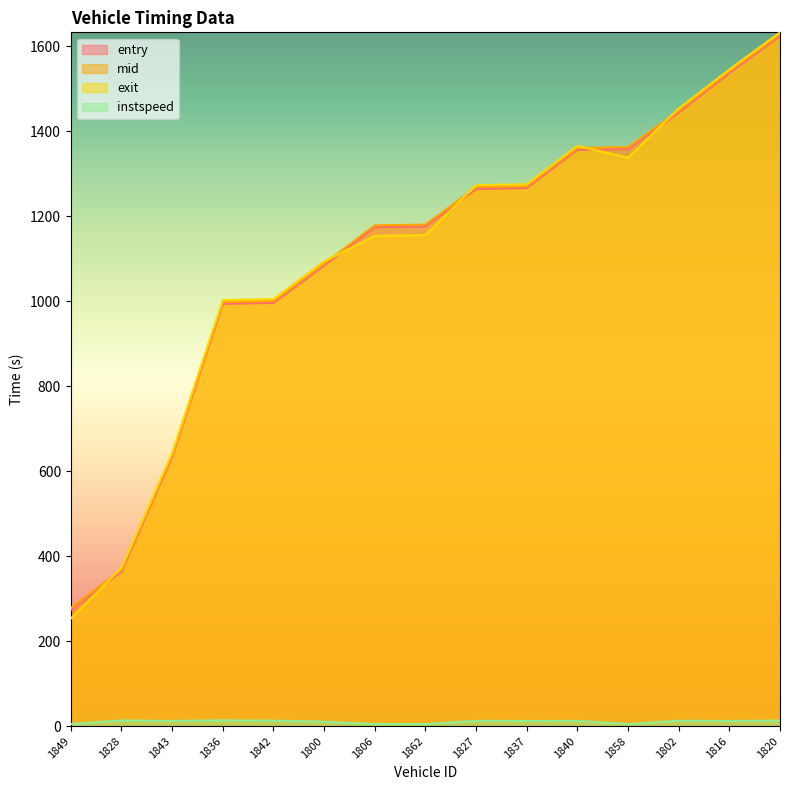

Reading left to right, list all the values displayed in this chart.

entry: 1849=274.0	1828=363.9	1843=633.7	1836=993.8	1842=995.9	1800=1083.8	1806=1173.9	1862=1175.8	1827=1263.8	1837=1266.1	1840=1356.1	1858=1358.2	1802=1443.9	1816=1536.3	1820=1623.9
mid: 1849=278.4	1828=368.0	1843=638.1	1836=998.3	1842=1000.1	1800=1088.3	1806=1178.4	1862=1180.2	1827=1268.1	1837=1270.3	1840=1360.5	1858=1362.4	1802=1448.3	1816=1540.5	1820=1628.0
exit: 1849=253.3	1828=372.5	1843=643.1	1836=1002.6	1842=1004.9	1800=1093.7	1806=1153.5	1862=1155.4	1827=1272.8	1837=1275.2	1840=1365.4	1858=1337.5	1802=1453.2	1816=1545.2	1820=1632.5
instspeed: 1849=5.0	1828=13.4	1843=12.3	1836=13.7	1842=12.9	1800=10.6	1806=5.0	1862=5.0	1827=12.6	1837=12.2	1840=12.4	1858=5.0	1802=12.8	1816=12.2	1820=13.2